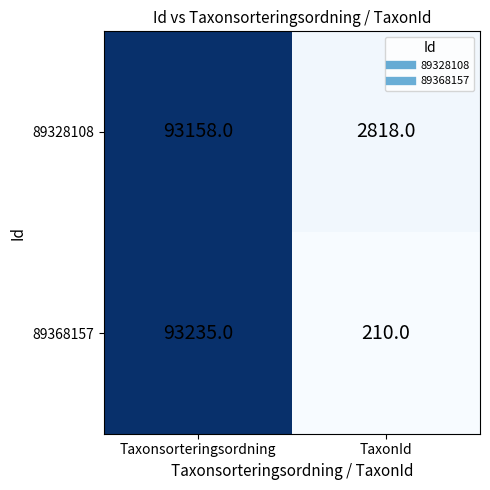

What is the difference between the 89368157 values at Taxonsorteringsordning and TaxonId?

93025